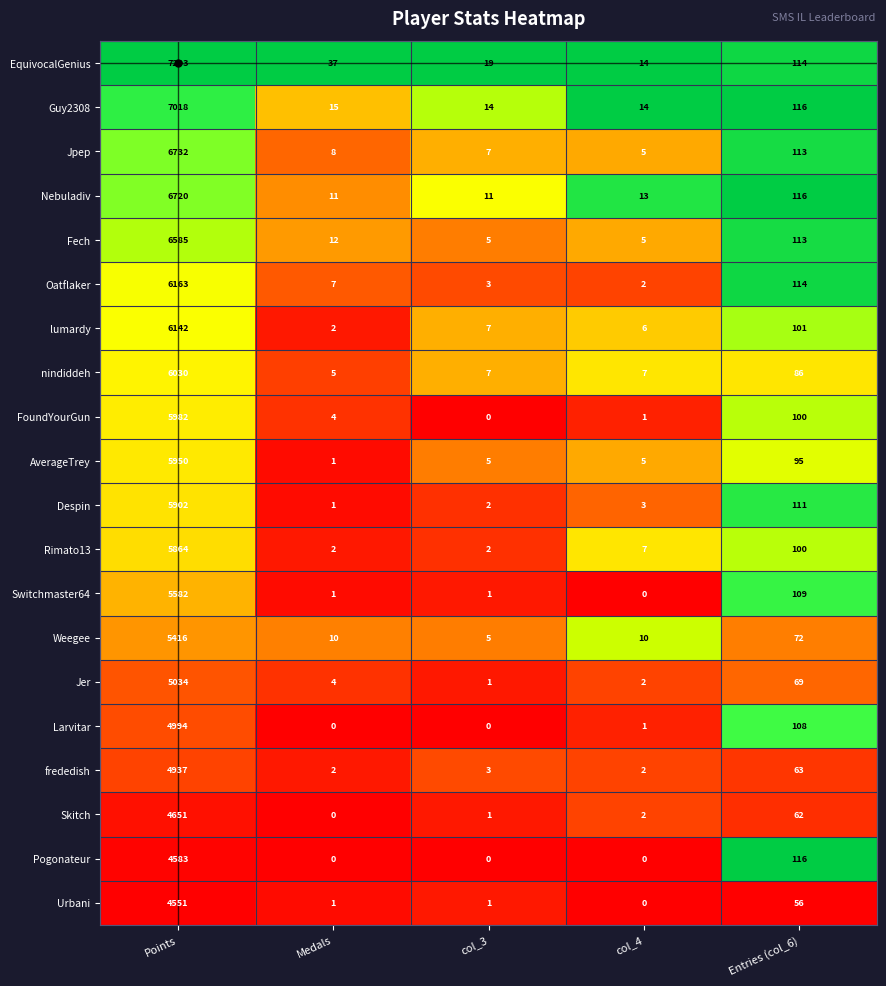

What is the sum of the Pogonateur values at Points and Medals?

4583